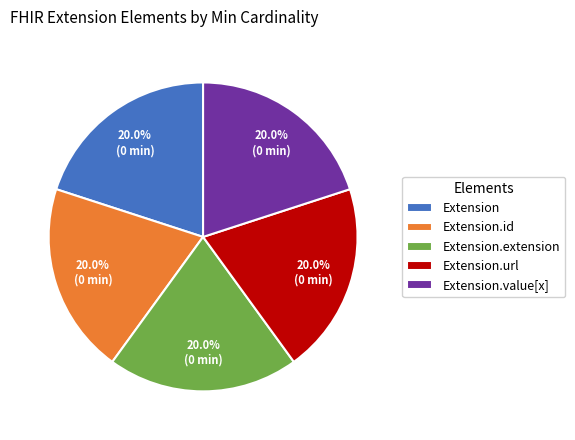

Is the sum of Extension.id and Extension.extension greater than half?

No